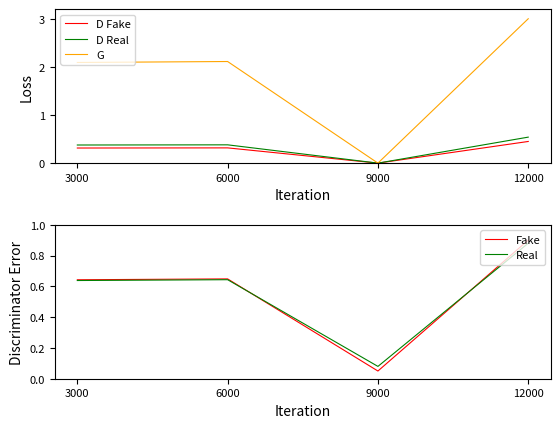

At which label does Real reach its peak?

12000